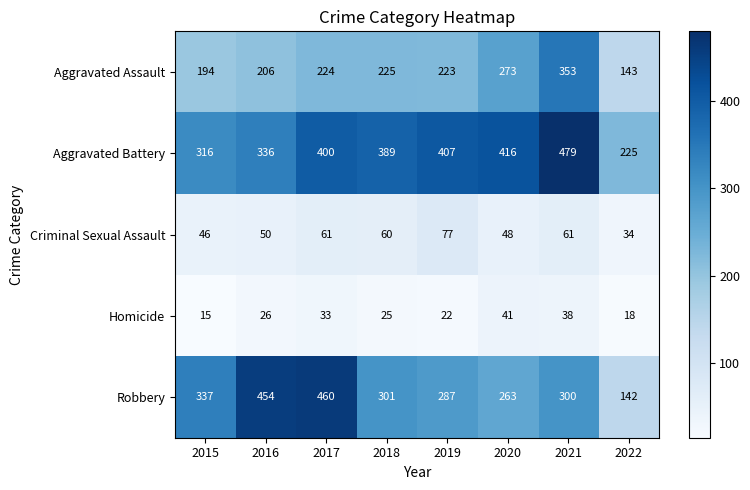

What is the sum of all Aggravated Battery values?

2968